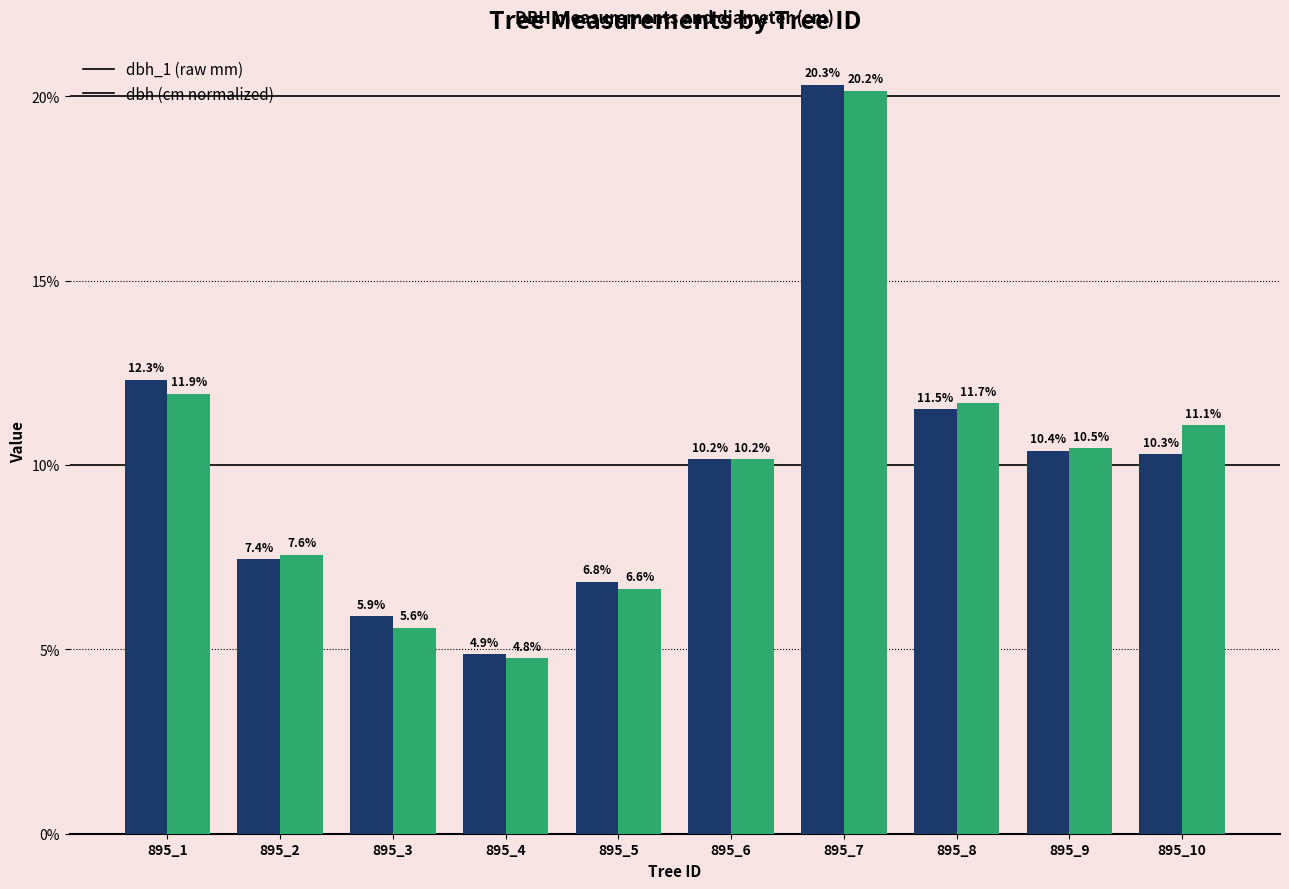

What is the difference between the highest and lowest values at 895_10?

0.8